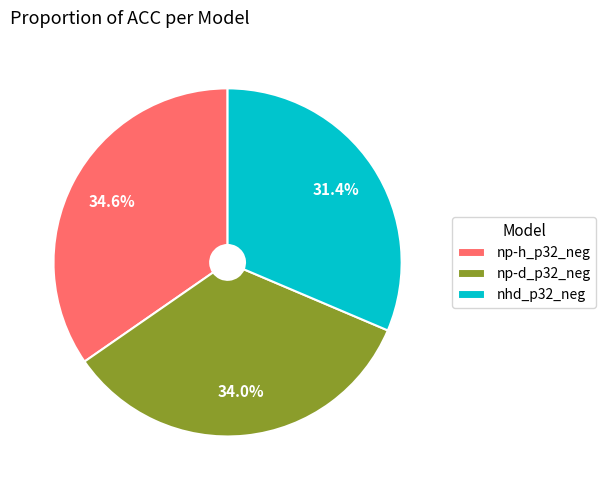

To the nearest percent, what portion does np-h_p32_neg represent?

35%